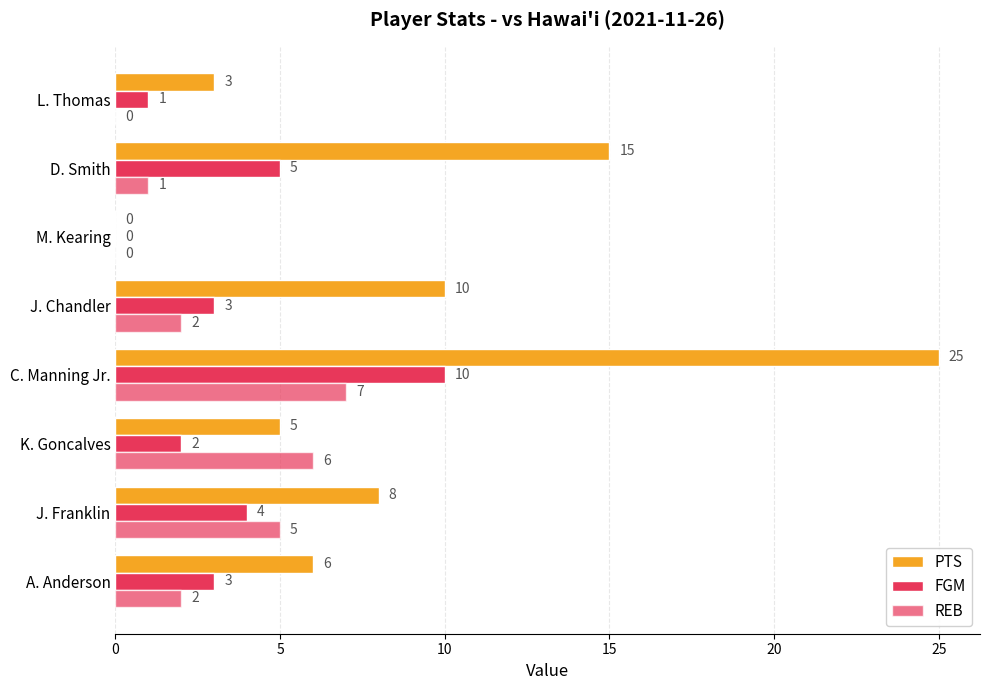

How many values in PTS are above zero?

7